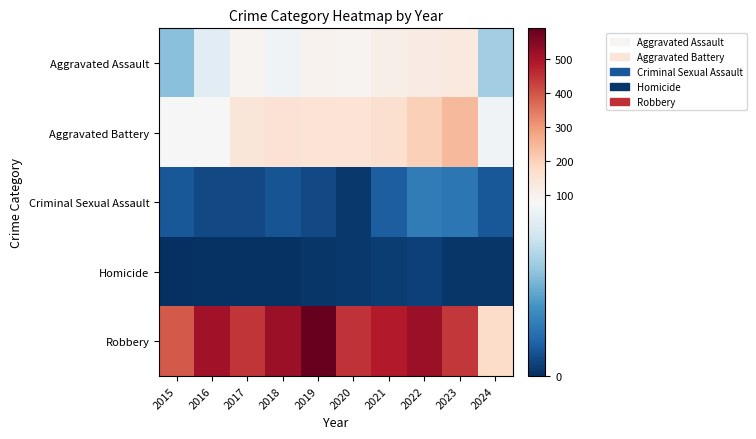

At 2023, list the series in order from largest to smallest.

Robbery, Aggravated Battery, Aggravated Assault, Criminal Sexual Assault, Homicide